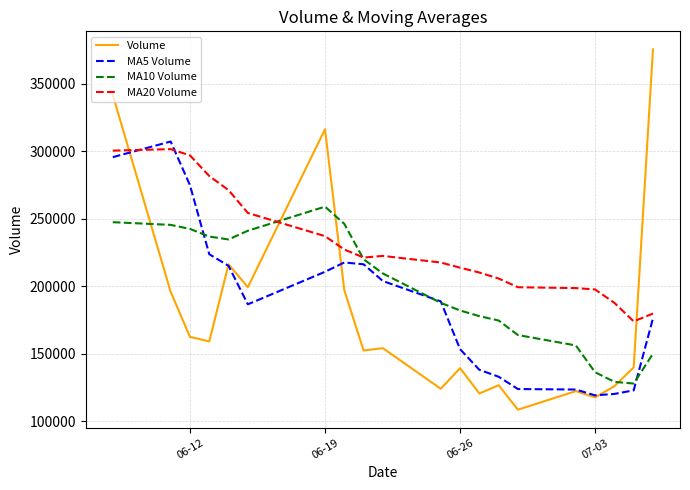

Rank the series by their maximum value, from highest to lowest.

Volume, MA5 Volume, MA20 Volume, MA10 Volume